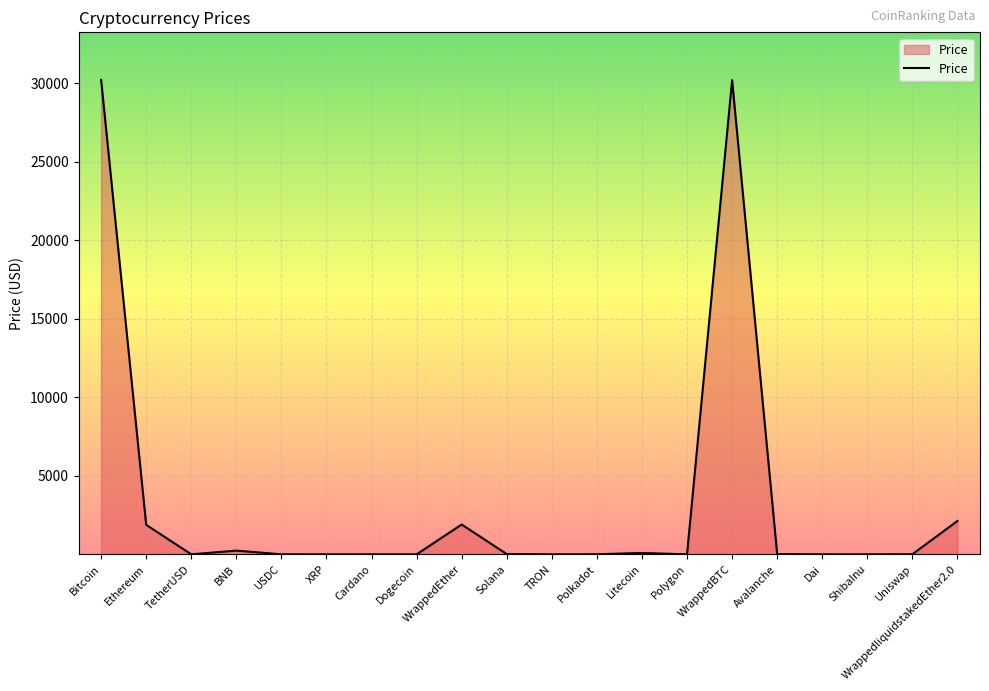

The value at Polygon is 0.7. True or false?

True